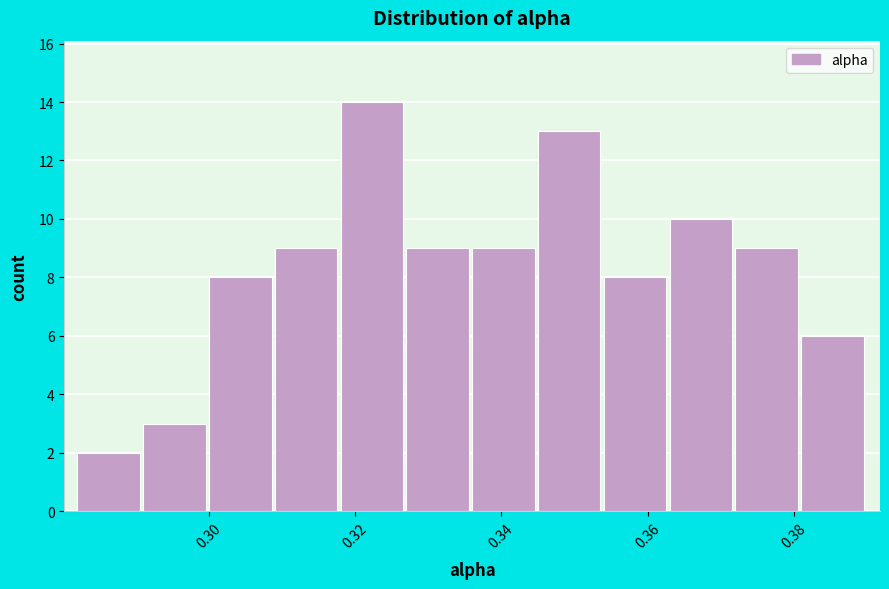

Reading left to right, list every bar in this chart as the range it spans on the x-axis followed by its height. Neither the bar edges nor the heights are printed on the chart, so give them approximately, as read against the axes.

0.282 to 0.290: 2
0.290 to 0.300: 3
0.300 to 0.308: 8
0.308 to 0.318: 9
0.318 to 0.326: 14
0.326 to 0.336: 9
0.336 to 0.344: 9
0.344 to 0.354: 13
0.354 to 0.362: 8
0.362 to 0.372: 10
0.372 to 0.380: 9
0.380 to 0.390: 6